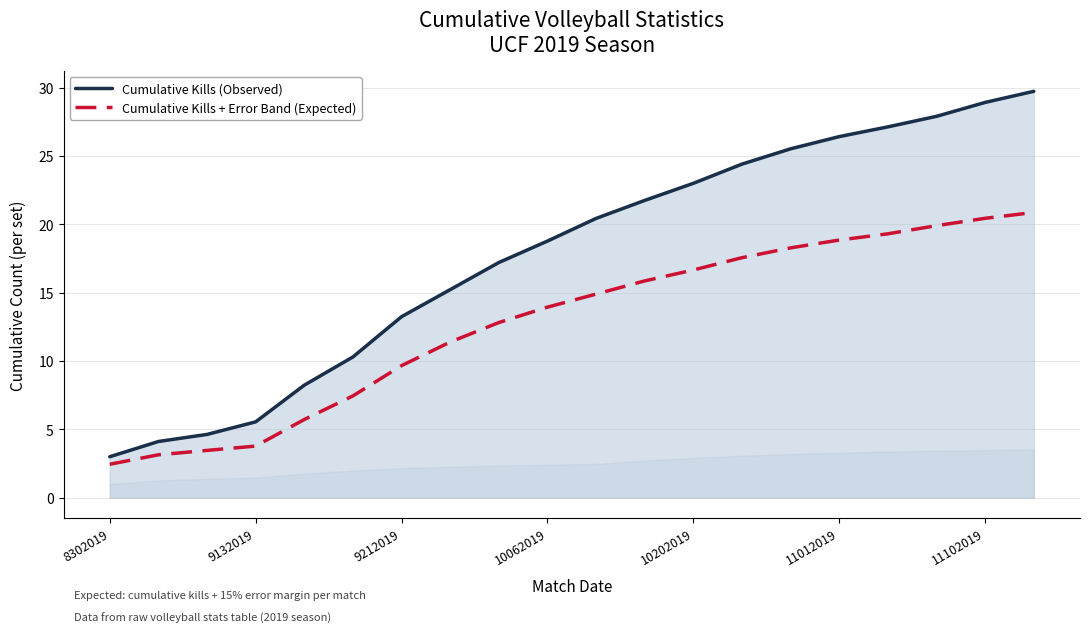

Reading right to left, list all the values displayed in this chart.

Cumulative Kills (Observed): 29.7	28.9	27.9	27.1	26.4	25.5	24.4	23.0	21.8	20.4	18.8	17.2	15.2	13.2	10.3	8.2	5.6	4.6	4.1	3.0
Cumulative Kills + Error Band (Expected): 20.9	20.4	19.9	19.3	18.9	18.3	17.6	16.7	15.9	14.9	13.9	12.8	11.4	9.7	7.5	5.7	3.8	3.5	3.1	2.5